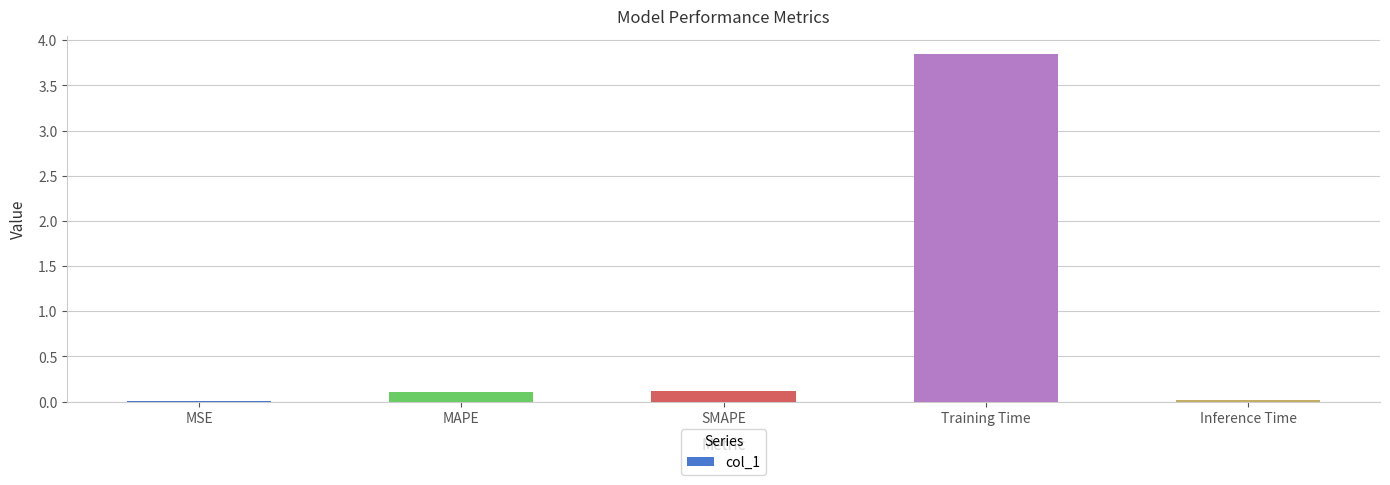

The value at MAPE is 0.1. True or false?

True